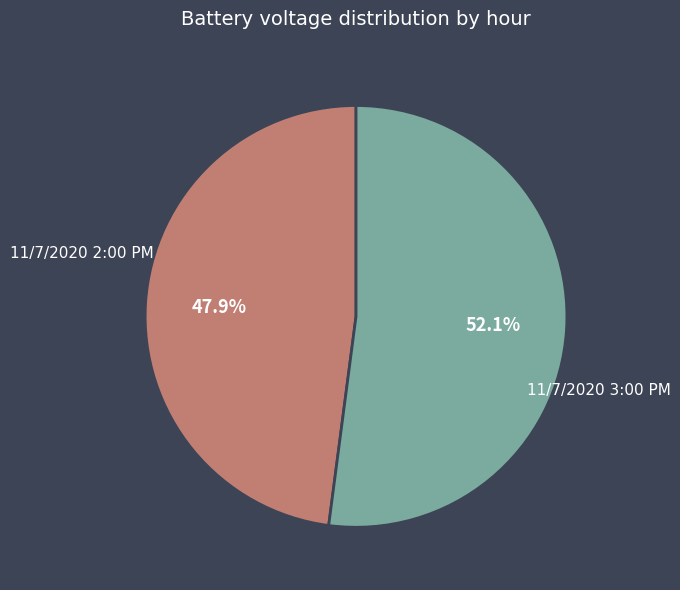

How many slices are in this pie chart?

2